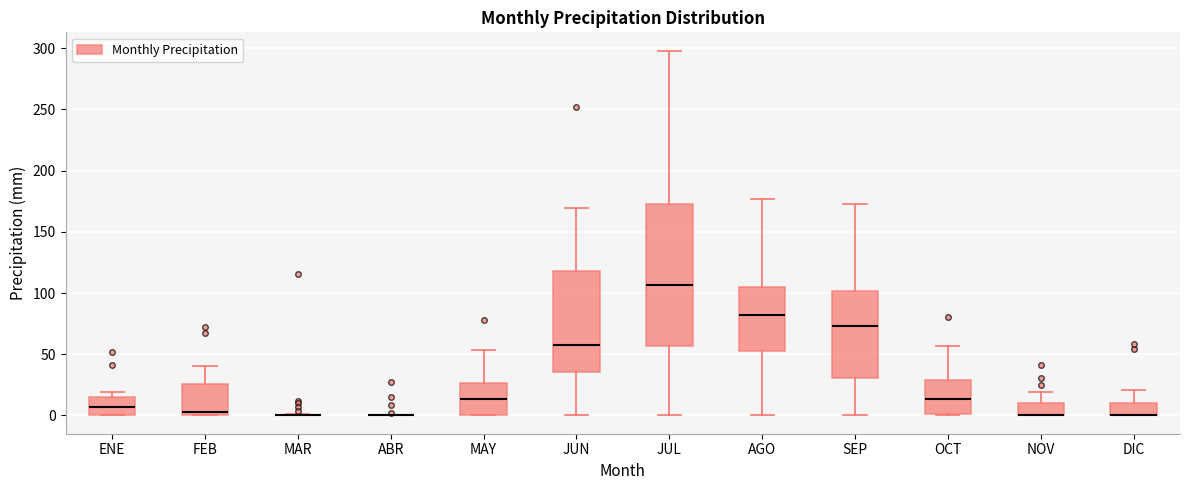

Reading left to right, read every box against the y-axis: the position of its median line, the range the box covers, and the ends of its whiskers. The values are not printed on the chart, so give them approximately, as read against the axis.

ENE: median 5, box 0 to 15, whiskers 0 to 20
FEB: median 5, box 0 to 25, whiskers 0 to 40
MAR: box collapsed to a line at 0, whiskers 0 to 0
ABR: box collapsed to a line at 0, whiskers 0 to 0
MAY: median 15, box 0 to 25, whiskers 0 to 55
JUN: median 60, box 35 to 120, whiskers 0 to 170
JUL: median 105, box 55 to 175, whiskers 0 to 300
AGO: median 80, box 50 to 105, whiskers 0 to 175
SEP: median 75, box 30 to 100, whiskers 0 to 175
OCT: median 15, box 0 to 30, whiskers 0 to 55
NOV: median 0 (drawn on the box's lower edge), box 0 to 10, whiskers 0 to 20
DIC: median 0 (drawn on the box's lower edge), box 0 to 10, whiskers 0 to 20